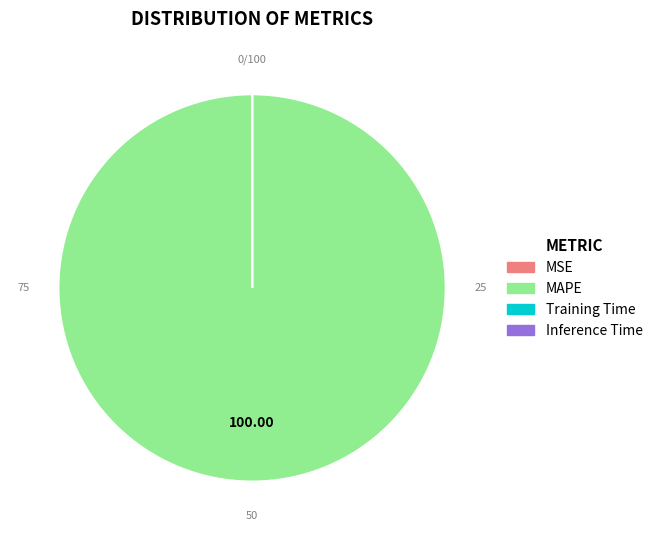

Rank the categories by value from lowest to highest.

Inference Time, Training Time, MSE, MAPE